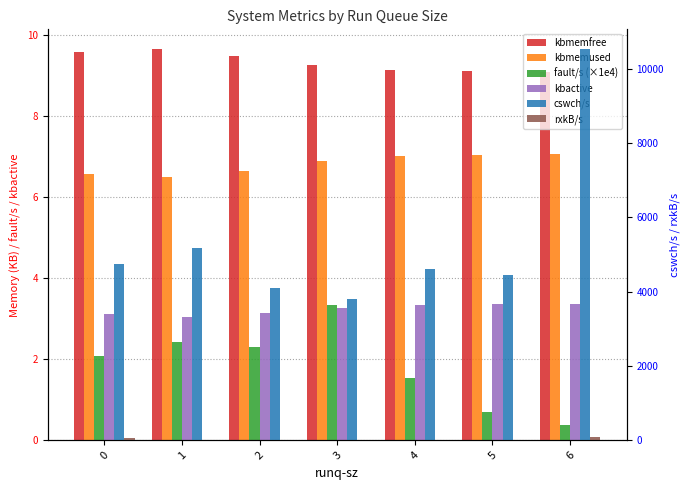

Count the kbactive values in the range 3 to 4.

7